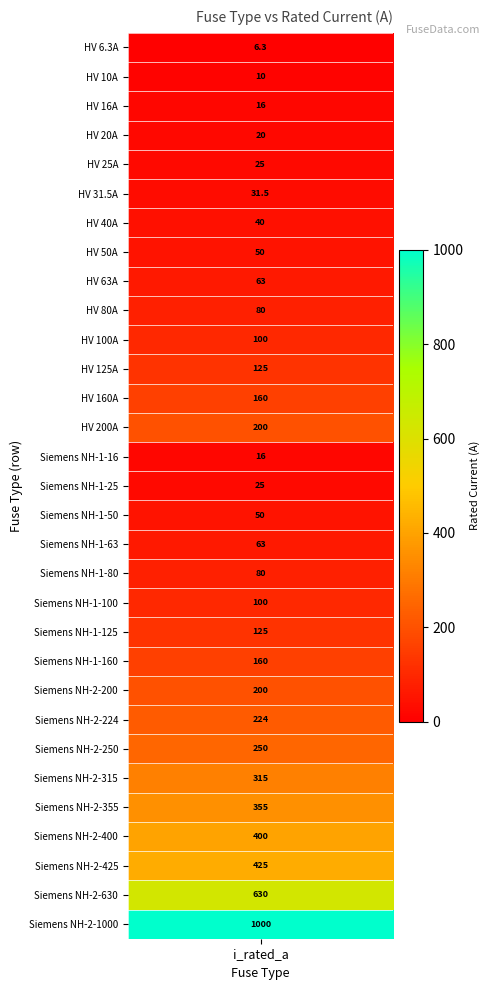

What is the sum of all values?

5344.8